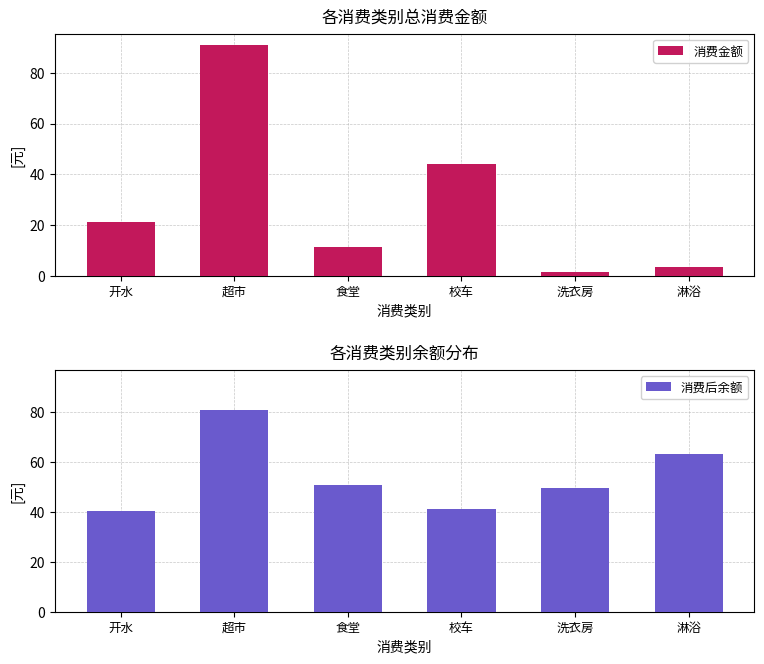

Is the value of 消费后余额 at 开水 greater than the value of 消费金额 at 淋浴?

Yes